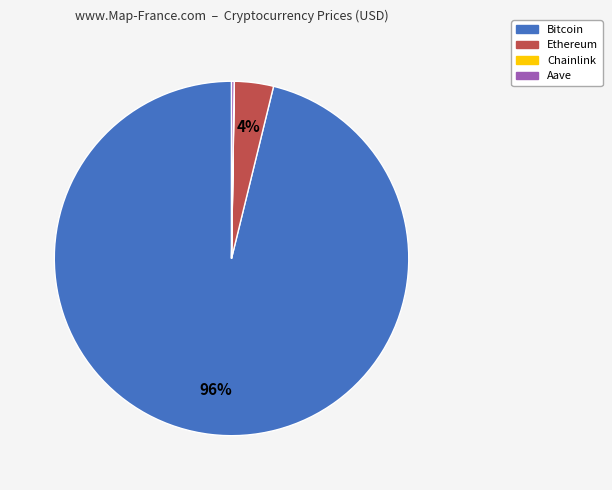

Which slice represents more than half of the pie?

Bitcoin